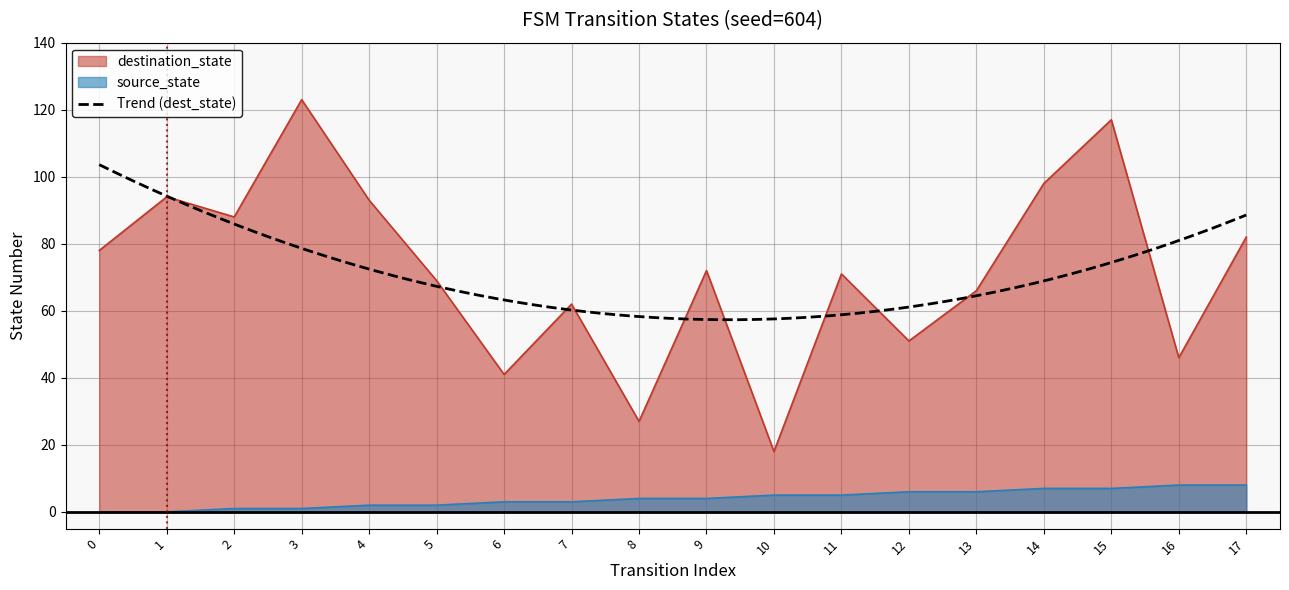

List the series in order of their peak value, highest first.

destination_state, source_state